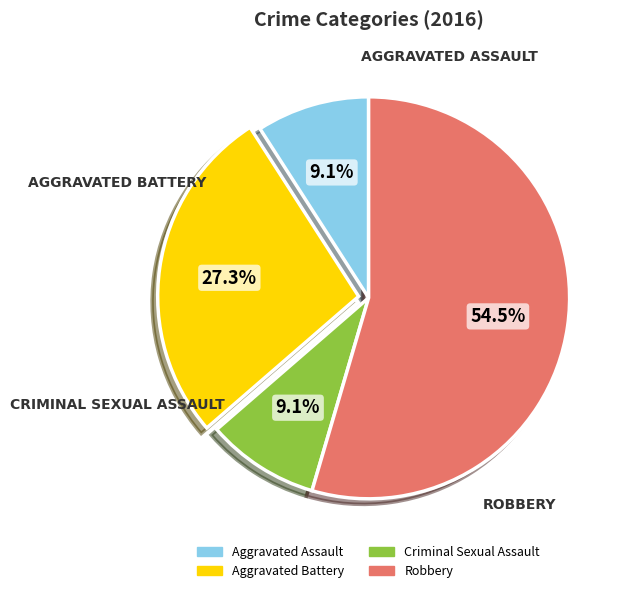

What is the total percentage of Aggravated Assault and Robbery?

63.6%